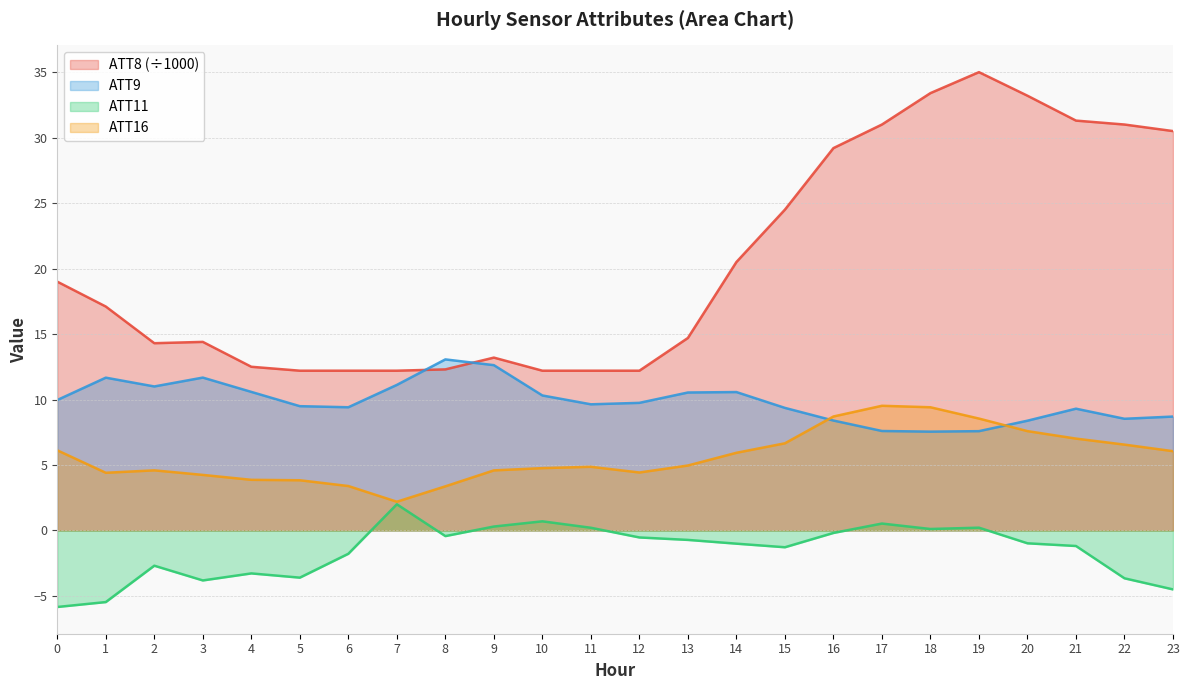

The ATT9 series shows 9.6 at 11. True or false?

True